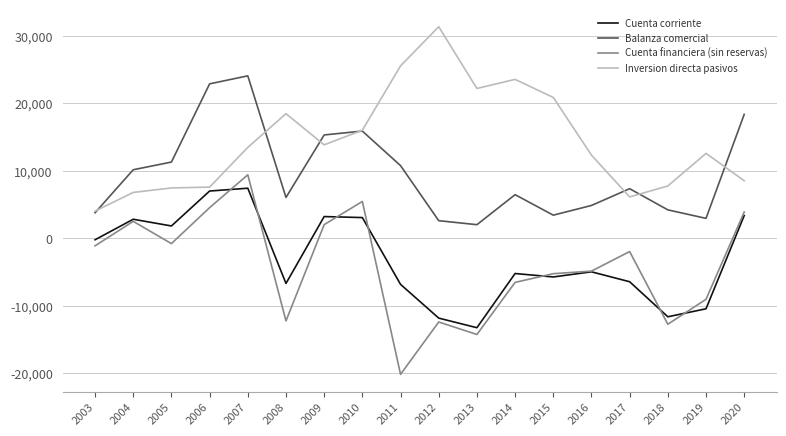

True or false: Cuenta corriente and Cuenta financiera (sin reservas) cross at least once.

True